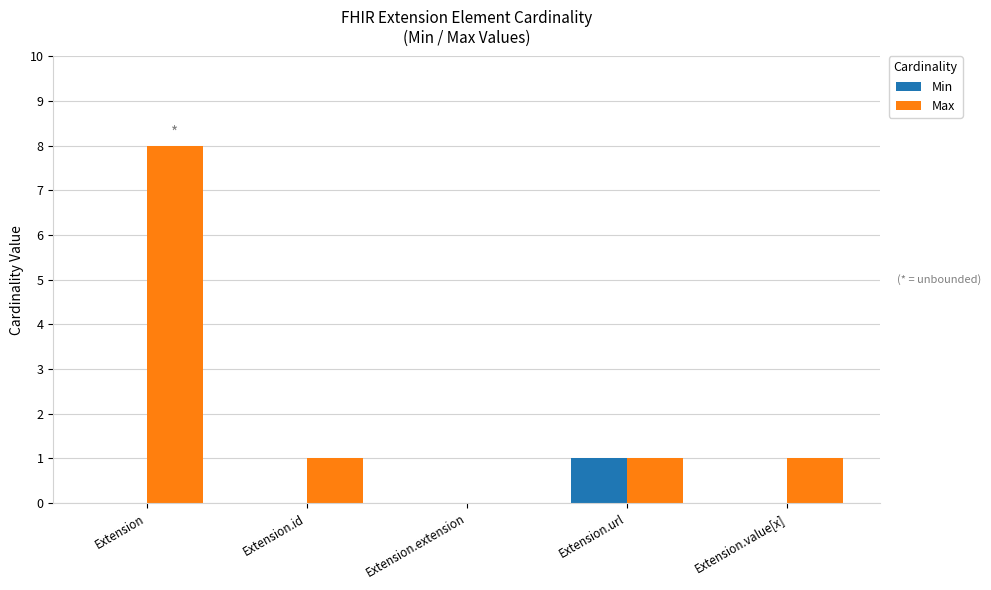

Which series has the largest total across all categories?

Max